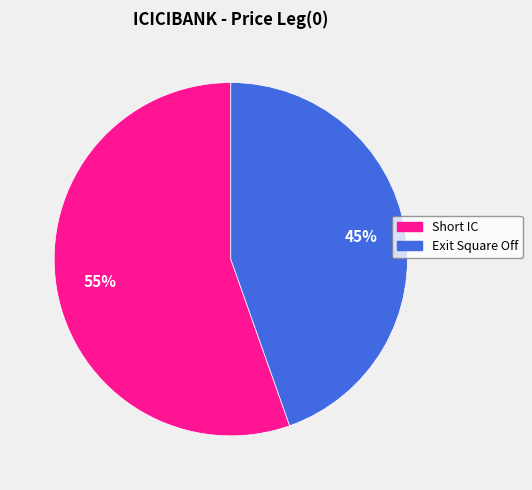

Count the number of slices in the pie.

2